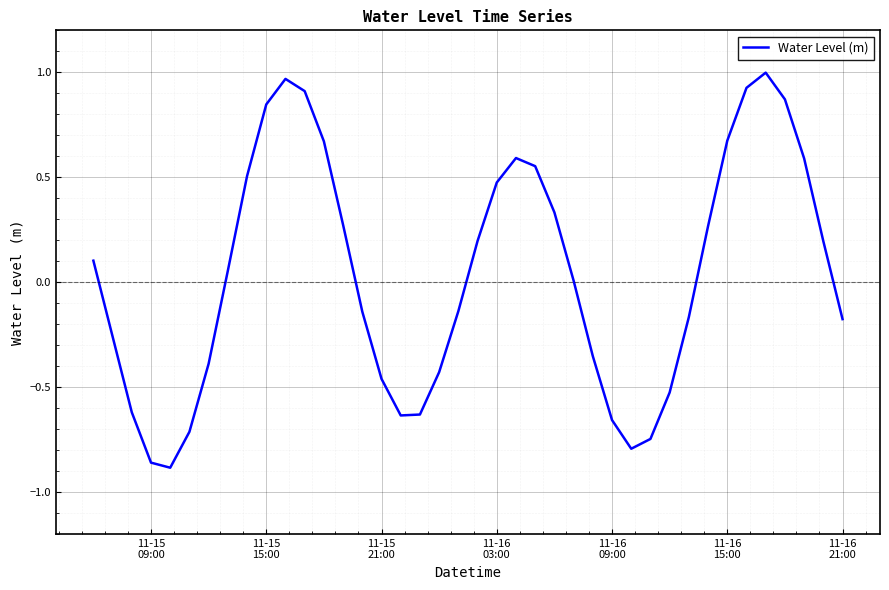

What is the difference between the maximum and minimum values?

1.9